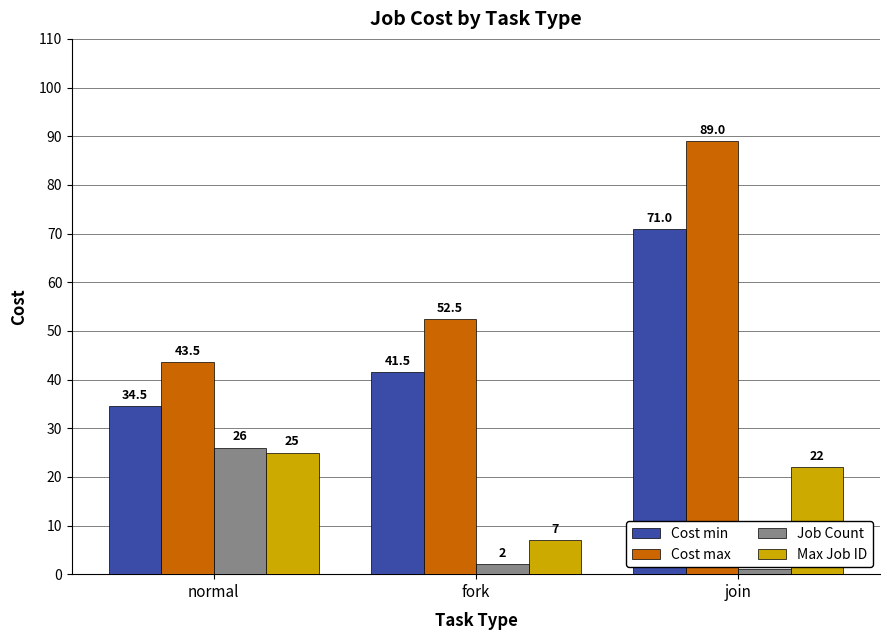

Where does the Cost min series first go above 41?

fork